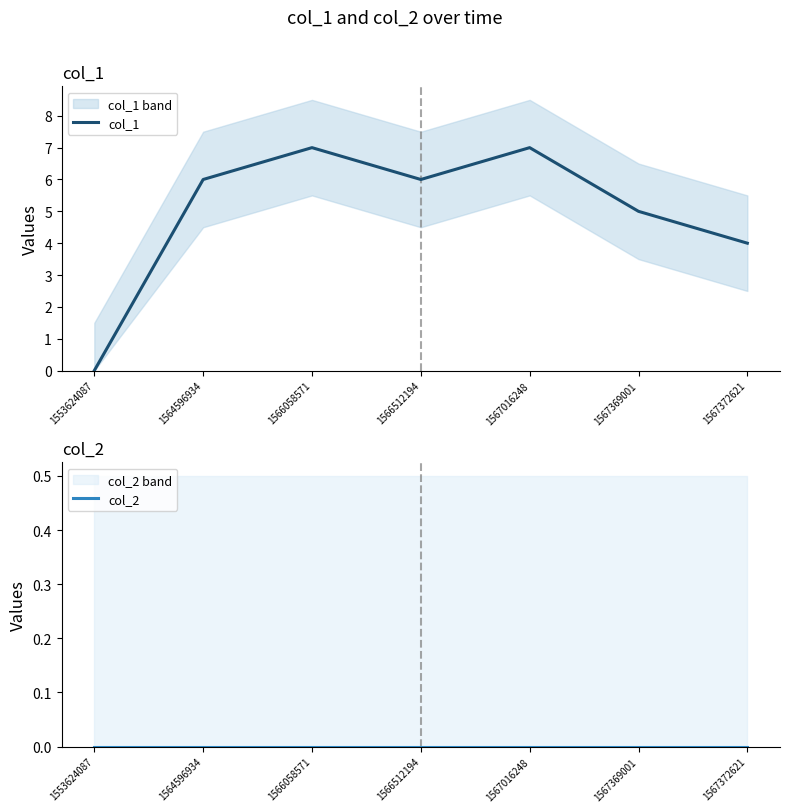

Which category has the lowest value across all series?

1553624087